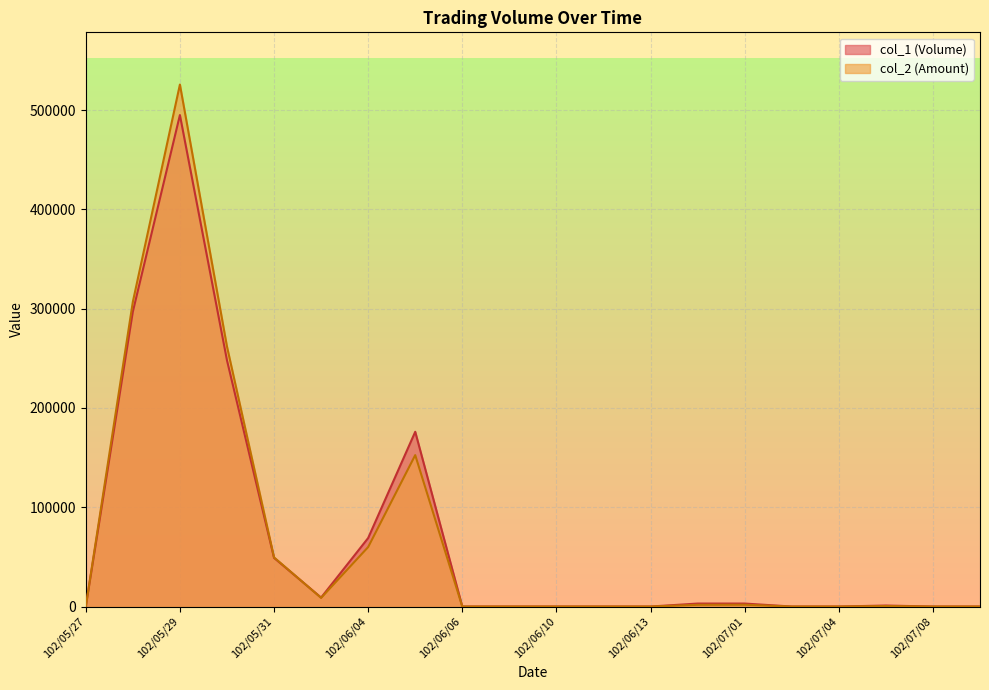

Reading left to right, list all the values displayed in this chart.

col_1 (Volume): 102/05/27=0	102/05/28=297000	102/05/29=495000	102/05/30=248000	102/05/31=49000	102/06/03=9000	102/06/04=69000	102/06/05=176000	102/06/06=0	102/06/07=0	102/06/10=0	102/06/11=0	102/06/13=0	102/06/28=3000	102/07/01=3000	102/07/02=0	102/07/04=0	102/07/05=1000	102/07/08=0	102/07/09=0
col_2 (Amount): 102/05/27=0	102/05/28=306900	102/05/29=525720	102/05/30=261880	102/05/31=49490	102/06/03=8730	102/06/04=59920	102/06/05=152500	102/06/06=0	102/06/07=0	102/06/10=0	102/06/11=0	102/06/13=0	102/06/28=1710	102/07/01=1800	102/07/02=0	102/07/04=0	102/07/05=500	102/07/08=0	102/07/09=0